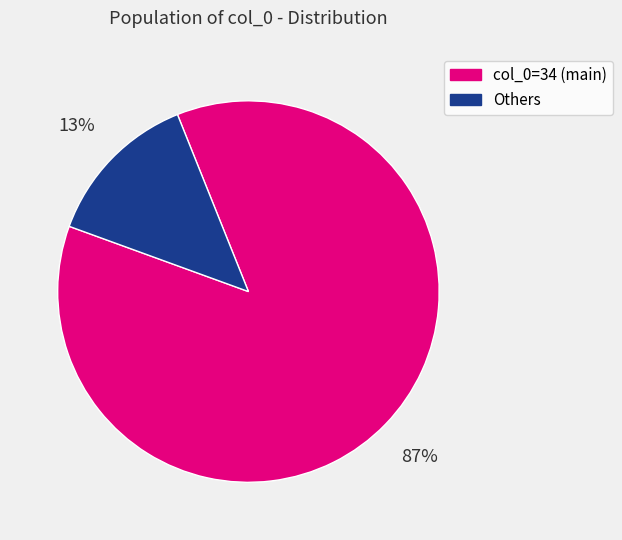

To the nearest percent, what is the average slice percentage?

50%